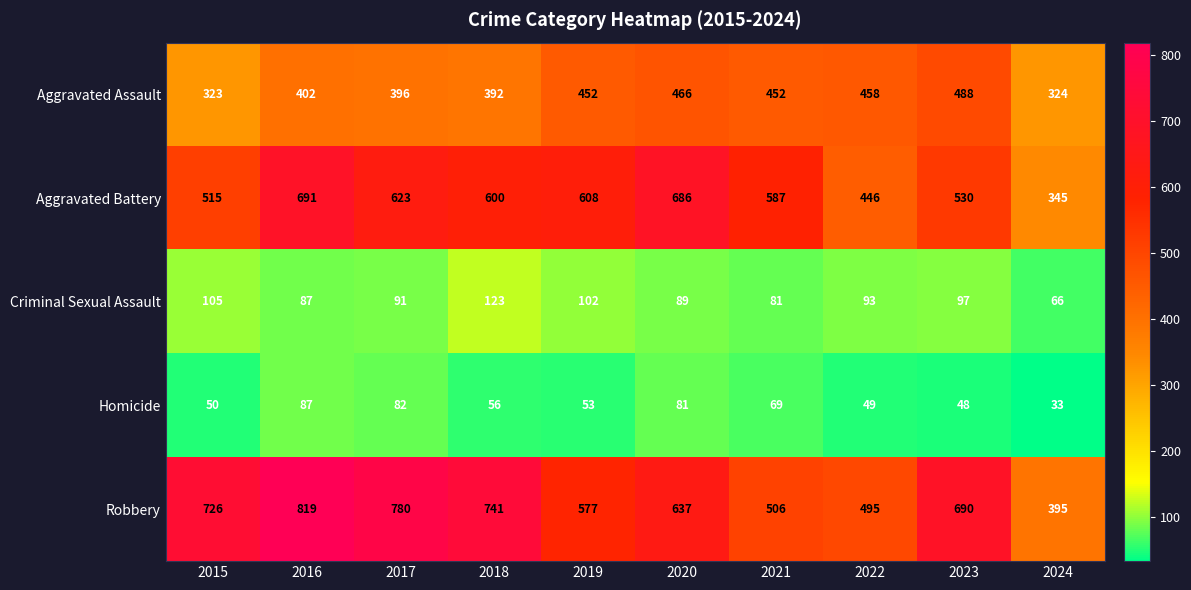

Between 2018 and 2017, which is larger?

2018